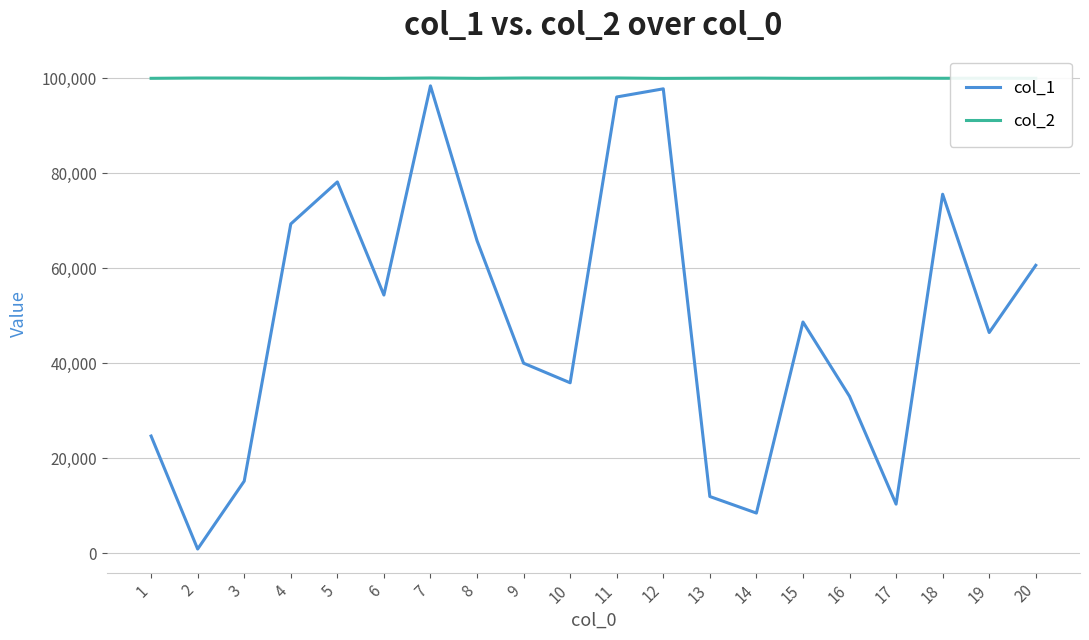

Does the chart display data point markers on the line(s)?

No